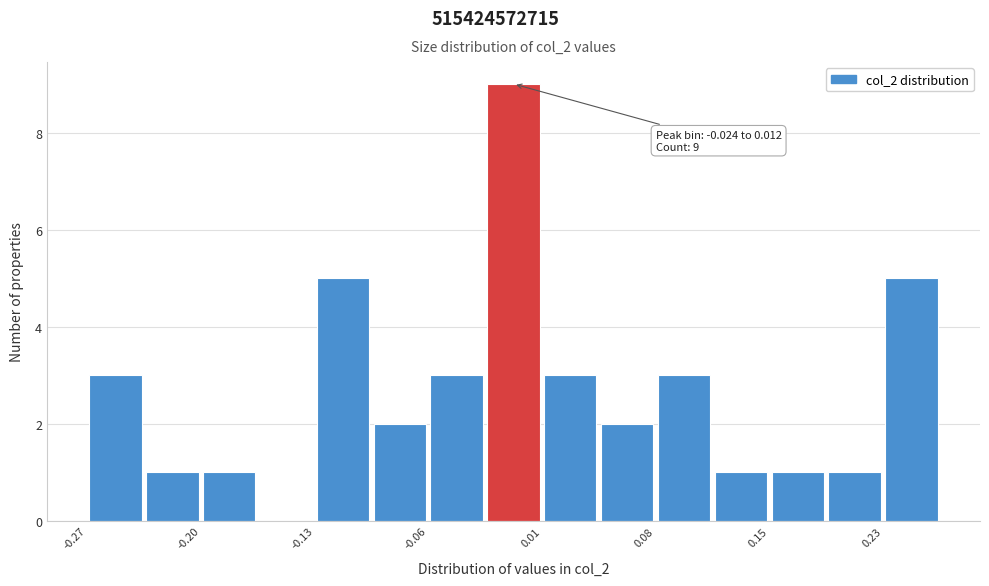

Read against the x-axis, roughly where is the centre of the tallest bar?

-0.01